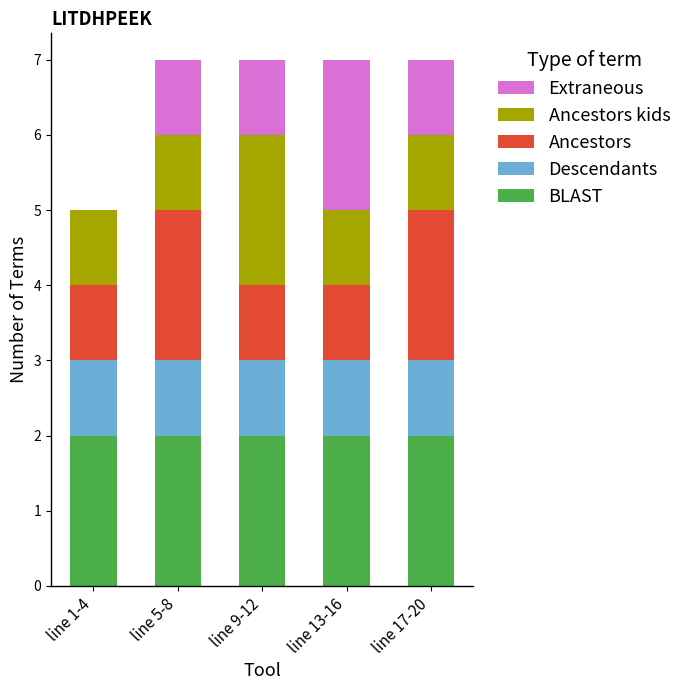

What are all the series names shown in the legend?

Extraneous, Ancestors kids, Ancestors, Descendants, BLAST